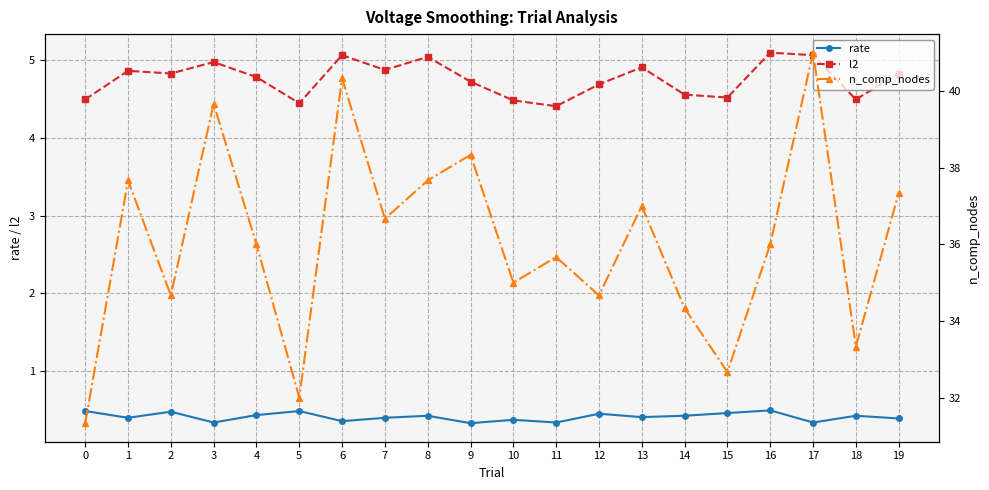

Reading left to right, list all the values displayed in this chart.

rate: 0=0.5	1=0.4	2=0.5	3=0.3	4=0.4	5=0.5	6=0.4	7=0.4	8=0.4	9=0.3	10=0.4	11=0.3	12=0.5	13=0.4	14=0.4	15=0.5	16=0.5	17=0.3	18=0.4	19=0.4
l2: 0=4.5	1=4.9	2=4.8	3=5.0	4=4.8	5=4.4	6=5.1	7=4.9	8=5.0	9=4.7	10=4.5	11=4.4	12=4.7	13=4.9	14=4.6	15=4.5	16=5.1	17=5.1	18=4.5	19=4.8
n_comp_nodes: 0=31.3	1=37.7	2=34.7	3=39.7	4=36.0	5=32.0	6=40.3	7=36.7	8=37.7	9=38.3	10=35.0	11=35.7	12=34.7	13=37.0	14=34.3	15=32.7	16=36.0	17=41.0	18=33.3	19=37.3